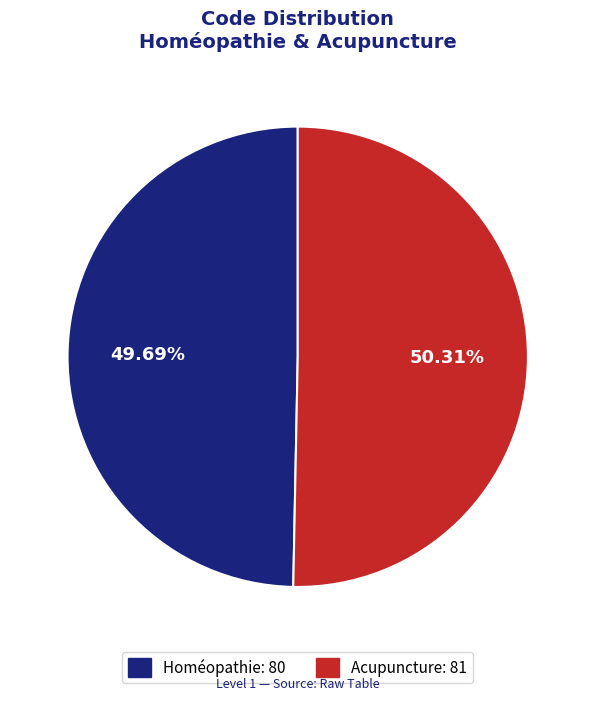

To the nearest percent, what is the difference between the Homéopathie and Acupuncture slice percentages?

1%